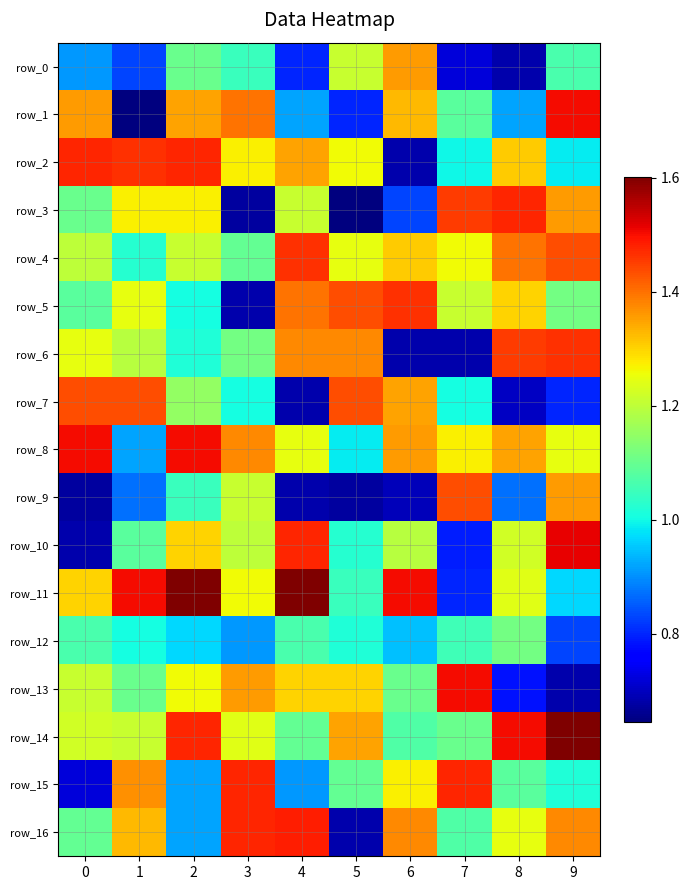

What is the maximum value shown in the chart?

1.6